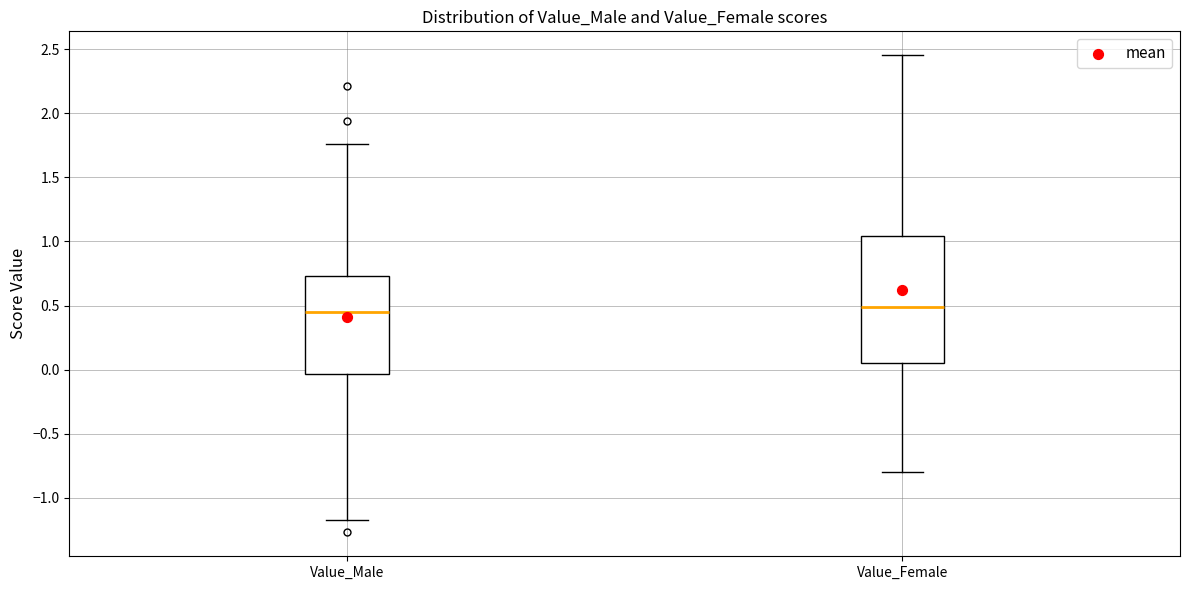

Where does the upper whisker of the box for Value_Female end on the y-axis? The values are not printed on the chart, so give them approximately, as read against the axis.

2.45